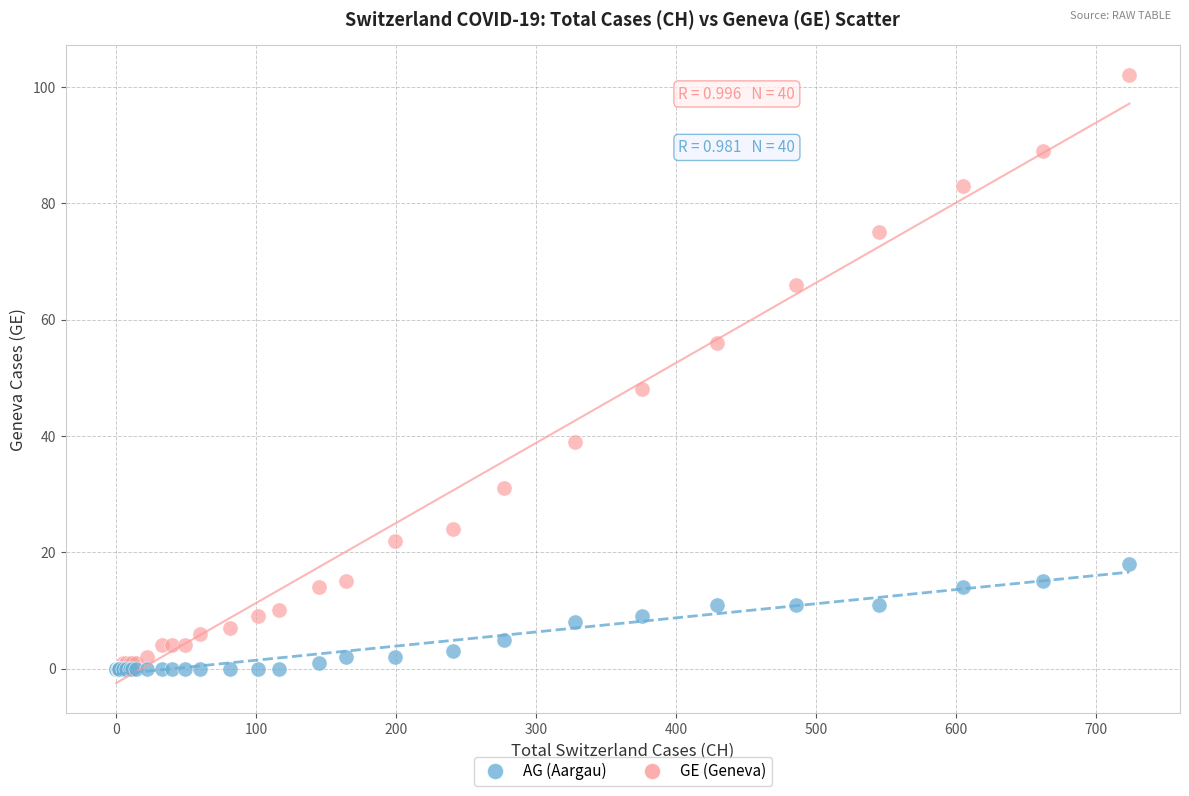

In the GE (Geneva) series, what Y value is closest to 51?

48